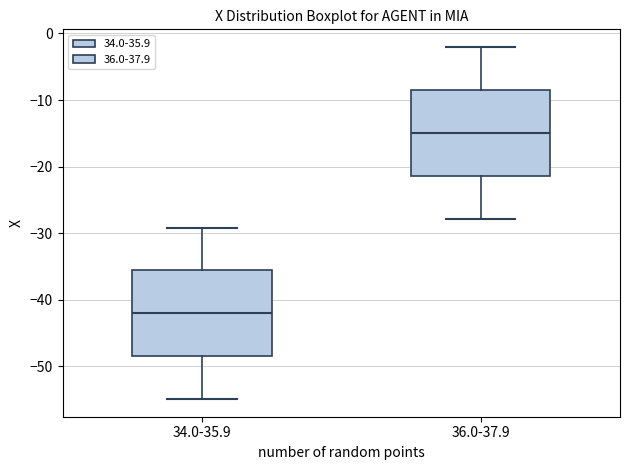

Reading left to right, transcribe this box plot: for each box, give where its median line is, the range the box spans, and where its two whiskers end, as read against the y-axis. The values are not printed on the chart, so give them approximately, as read against the axis.

34.0-35.9: median -42, box -48 to -36, whiskers -55 to -29
36.0-37.9: median -15, box -21 to -8, whiskers -28 to -2